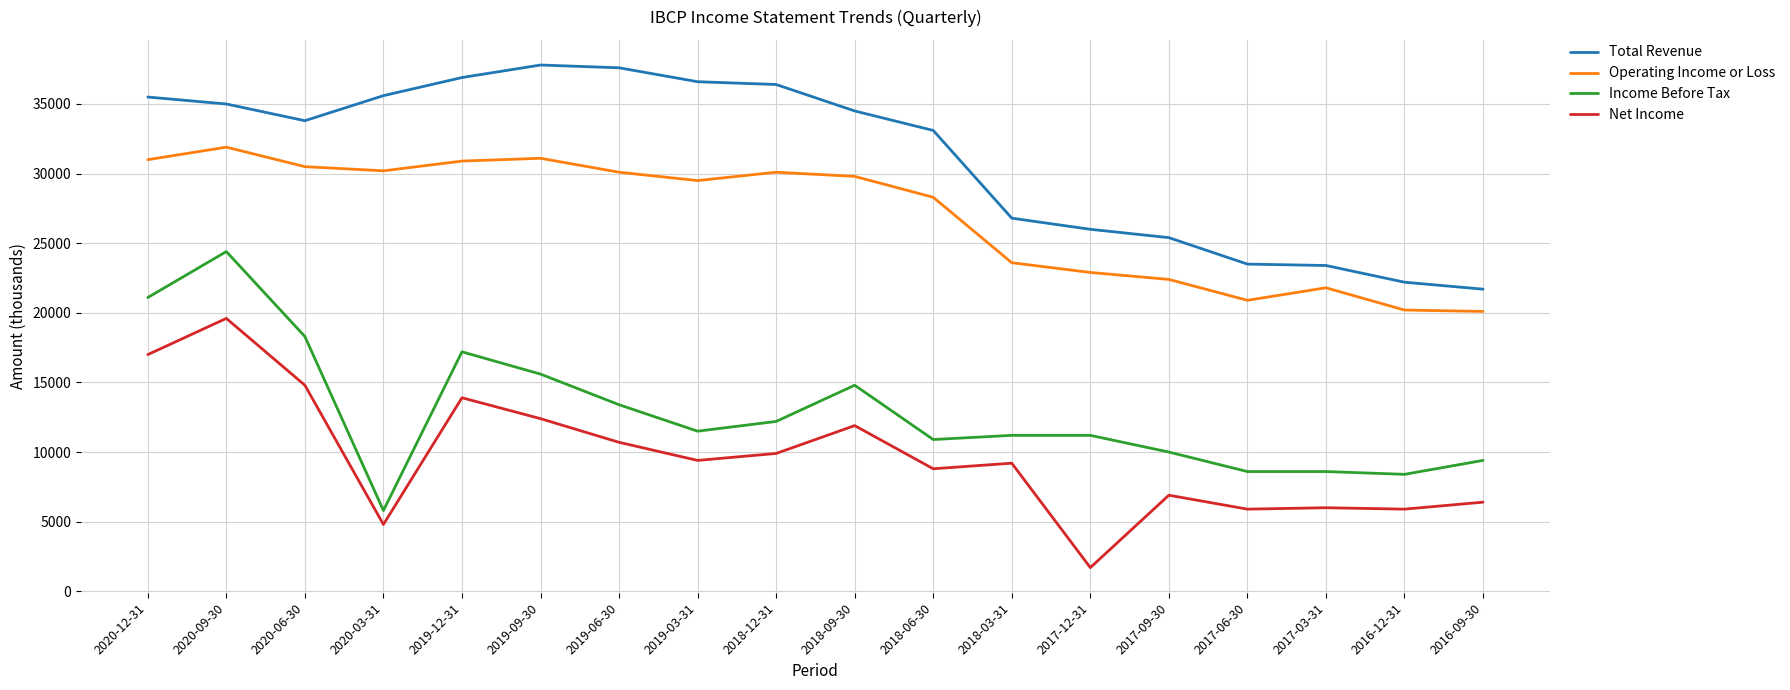

True or false: Operating Income or Loss has more than 1 interior local peaks.

True